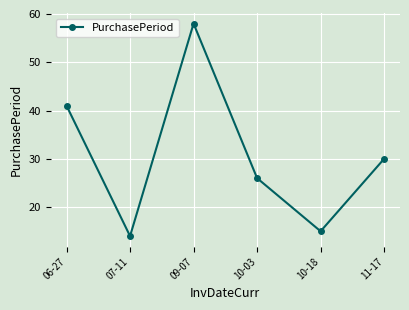

Which category has the lowest value across all series?

07-11